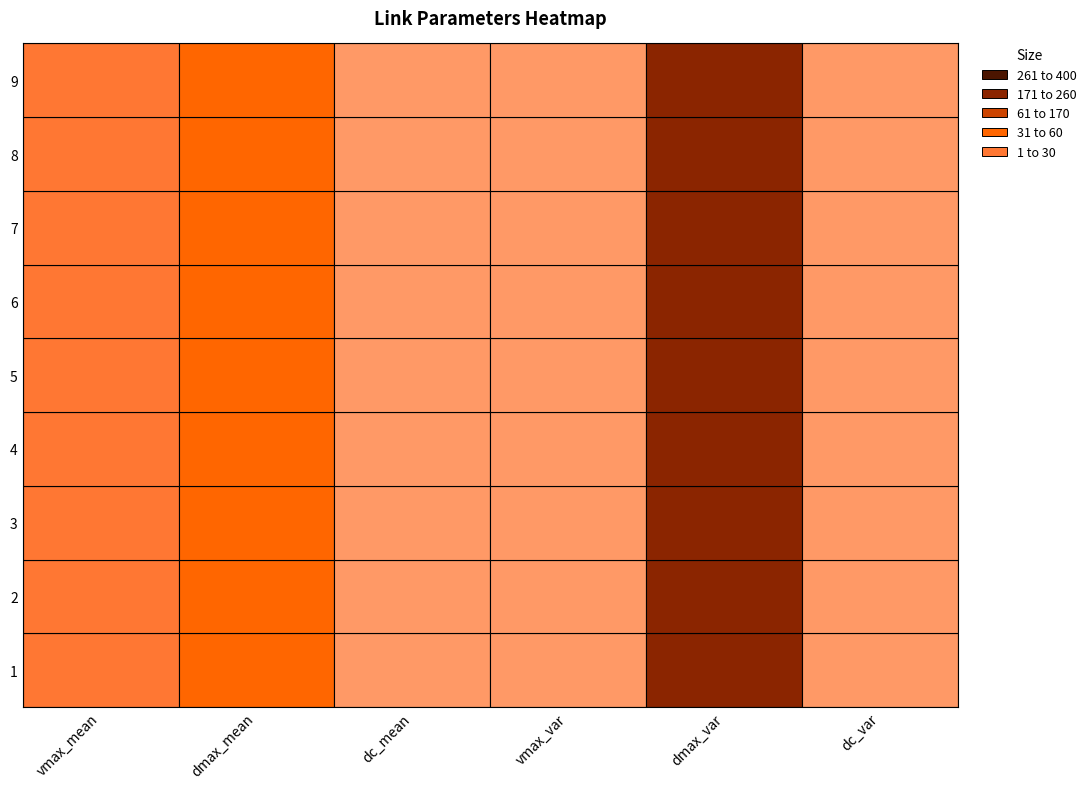

True or false: vmax_mean has a value of 60 at 4.

True